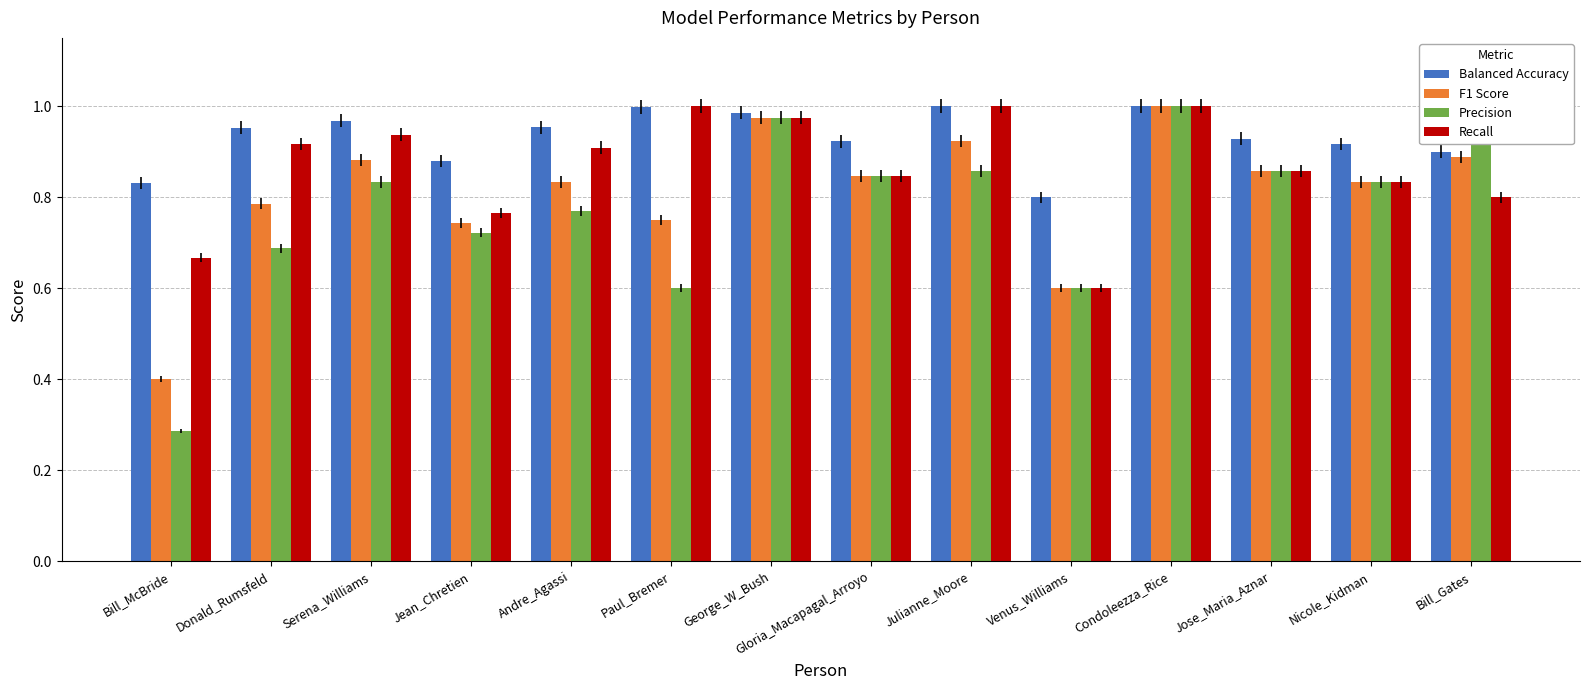

Reading left to right, extract all data points from this chart.

Balanced Accuracy: Bill_McBride=0.8	Donald_Rumsfeld=1.0	Serena_Williams=1.0	Jean_Chretien=0.9	Andre_Agassi=1.0	Paul_Bremer=1.0	George_W_Bush=1.0	Gloria_Macapagal_Arroyo=0.9	Julianne_Moore=1.0	Venus_Williams=0.8	Condoleezza_Rice=1.0	Jose_Maria_Aznar=0.9	Nicole_Kidman=0.9	Bill_Gates=0.9
F1 Score: Bill_McBride=0.4	Donald_Rumsfeld=0.8	Serena_Williams=0.9	Jean_Chretien=0.7	Andre_Agassi=0.8	Paul_Bremer=0.7	George_W_Bush=1.0	Gloria_Macapagal_Arroyo=0.8	Julianne_Moore=0.9	Venus_Williams=0.6	Condoleezza_Rice=1.0	Jose_Maria_Aznar=0.9	Nicole_Kidman=0.8	Bill_Gates=0.9
Precision: Bill_McBride=0.3	Donald_Rumsfeld=0.7	Serena_Williams=0.8	Jean_Chretien=0.7	Andre_Agassi=0.8	Paul_Bremer=0.6	George_W_Bush=1.0	Gloria_Macapagal_Arroyo=0.8	Julianne_Moore=0.9	Venus_Williams=0.6	Condoleezza_Rice=1.0	Jose_Maria_Aznar=0.9	Nicole_Kidman=0.8	Bill_Gates=1.0
Recall: Bill_McBride=0.7	Donald_Rumsfeld=0.9	Serena_Williams=0.9	Jean_Chretien=0.8	Andre_Agassi=0.9	Paul_Bremer=1.0	George_W_Bush=1.0	Gloria_Macapagal_Arroyo=0.8	Julianne_Moore=1.0	Venus_Williams=0.6	Condoleezza_Rice=1.0	Jose_Maria_Aznar=0.9	Nicole_Kidman=0.8	Bill_Gates=0.8